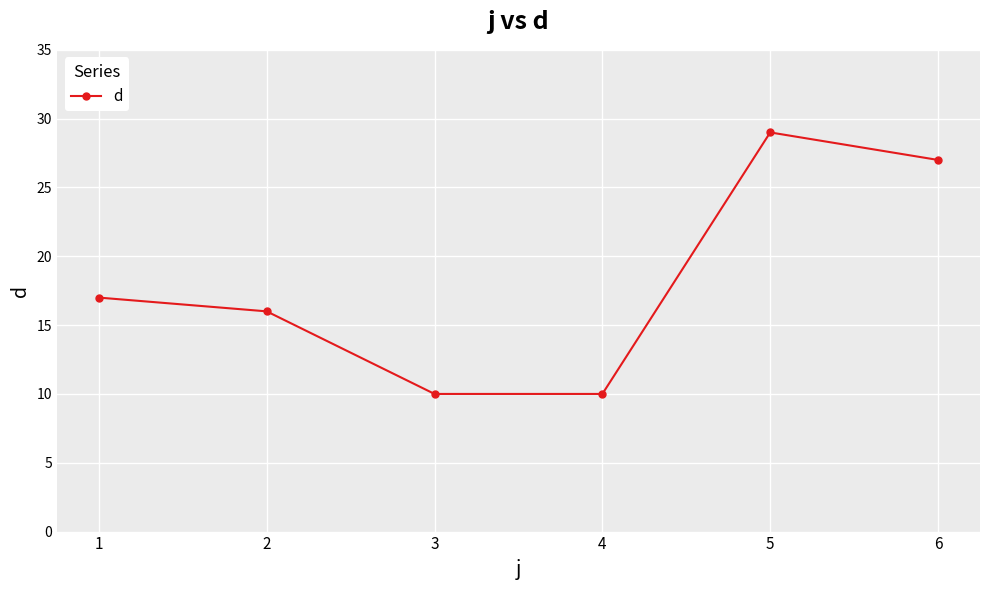

Which has a higher value, 2 or 5?

5